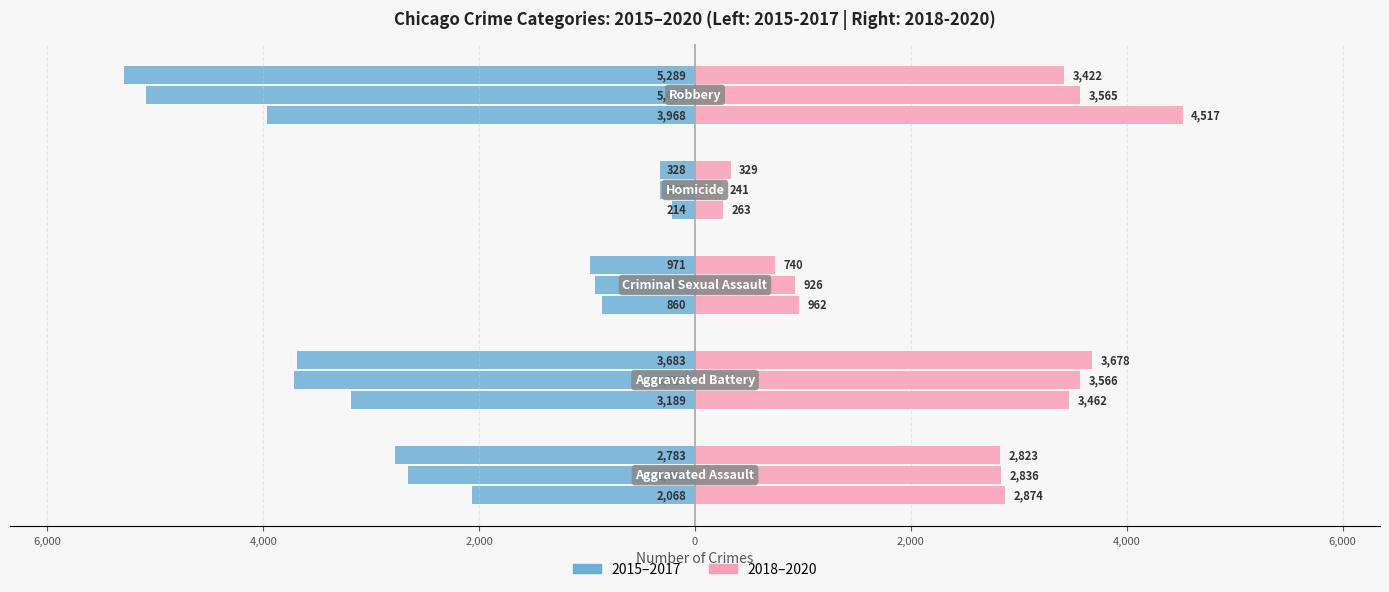

What position from the right is Aggravated Battery?

4